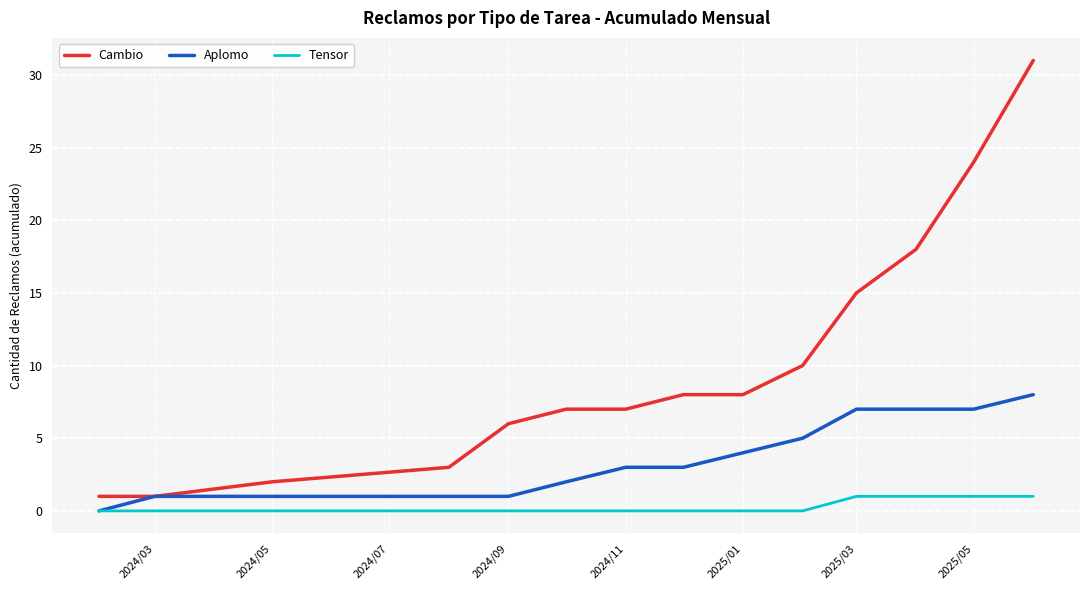

What is the sum of all Cambio values?

141